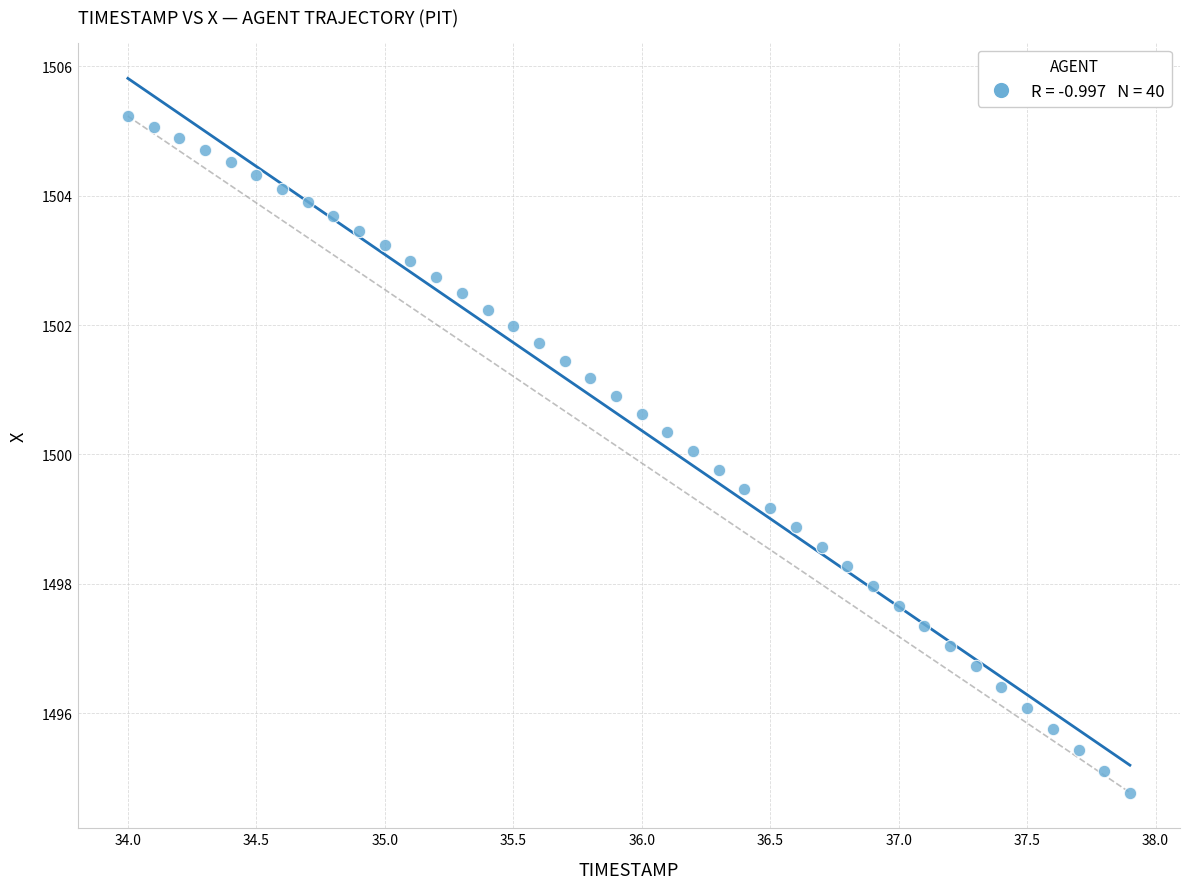

What is the range of X values (max minus min)?

3.9